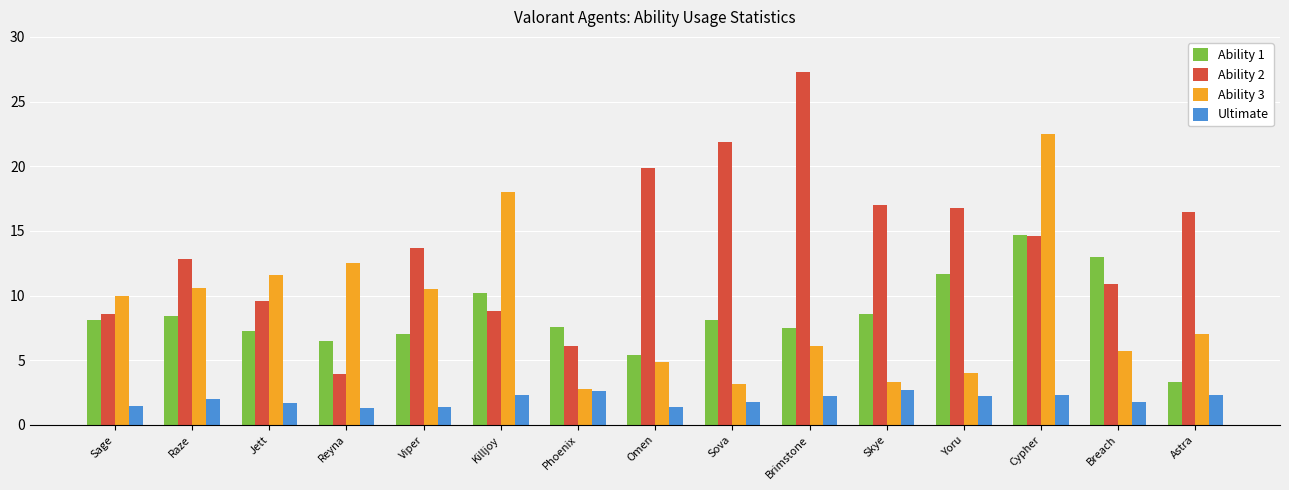

How many bars are there in each group?

4